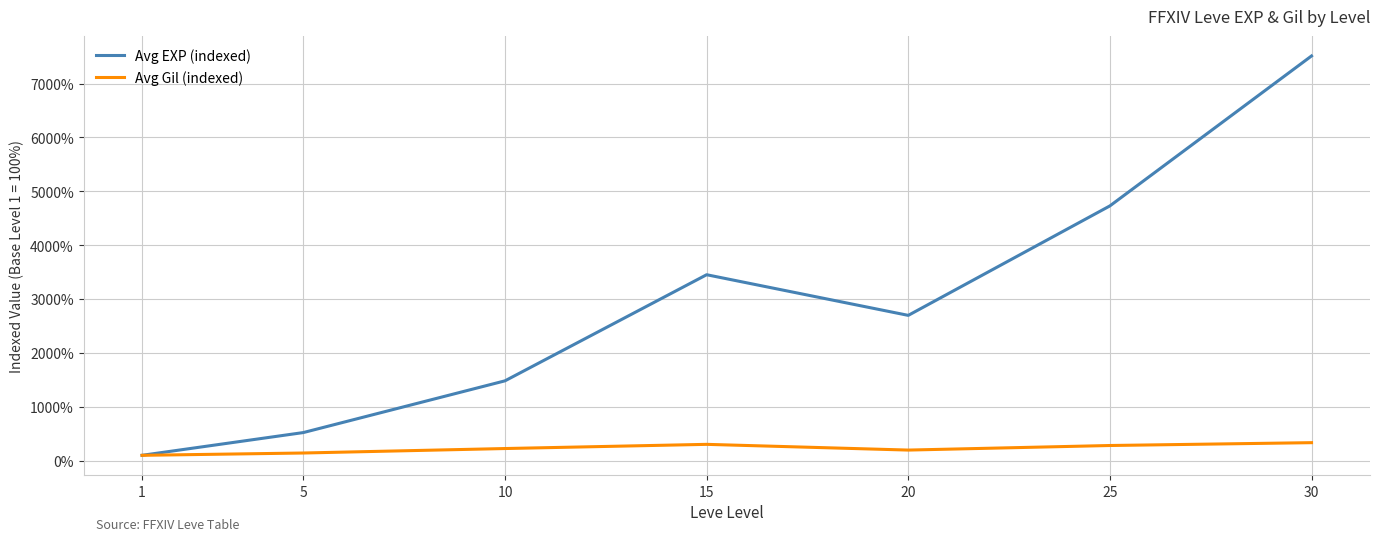

The Avg EXP (indexed) series shows 767.3 at 10. True or false?

False